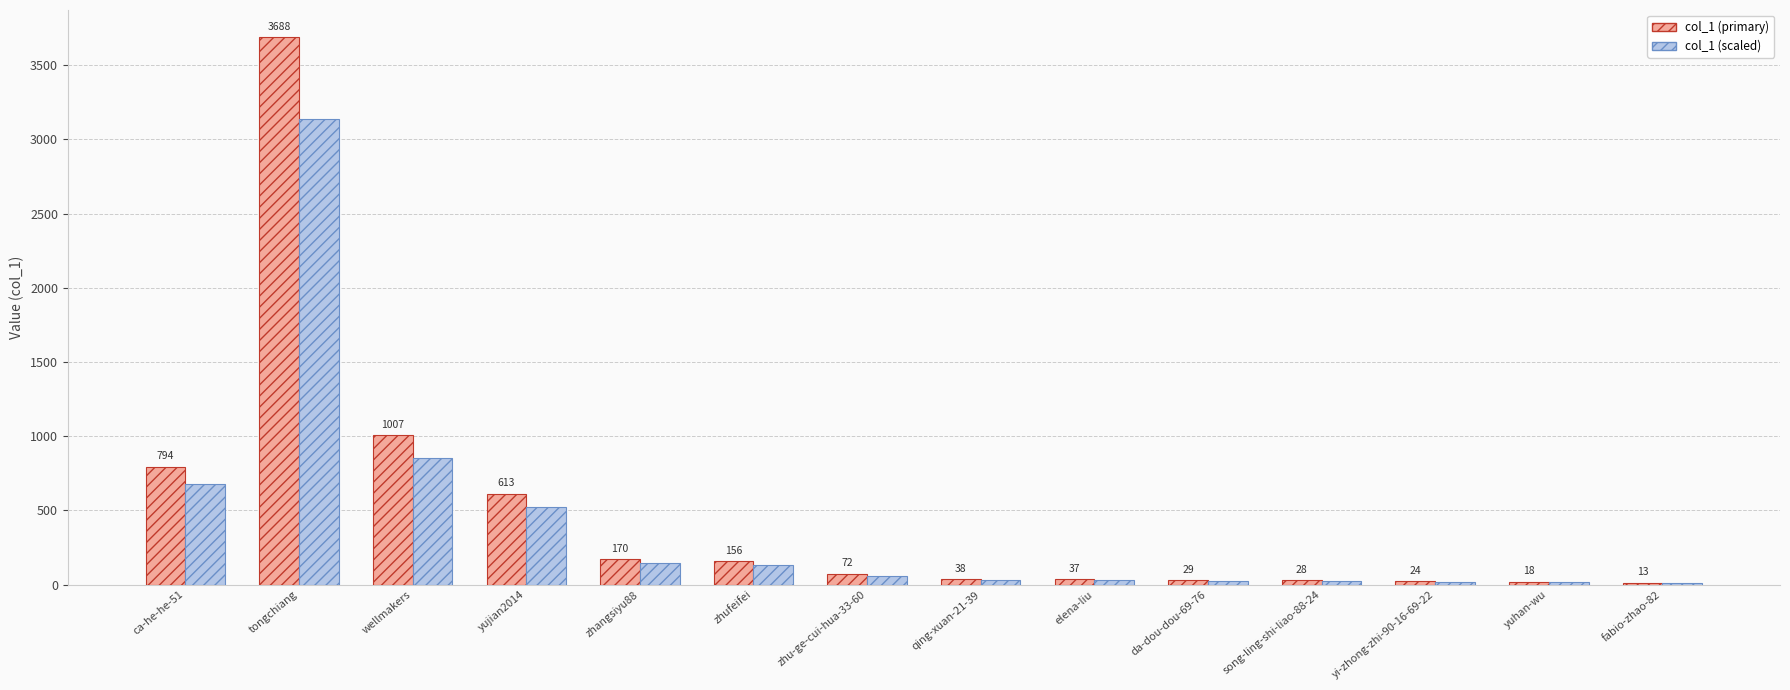

Between zhangsiyu88 and zhu-ge-cui-hua-33-60, which series saw the biggest shift?

col_1 (primary)